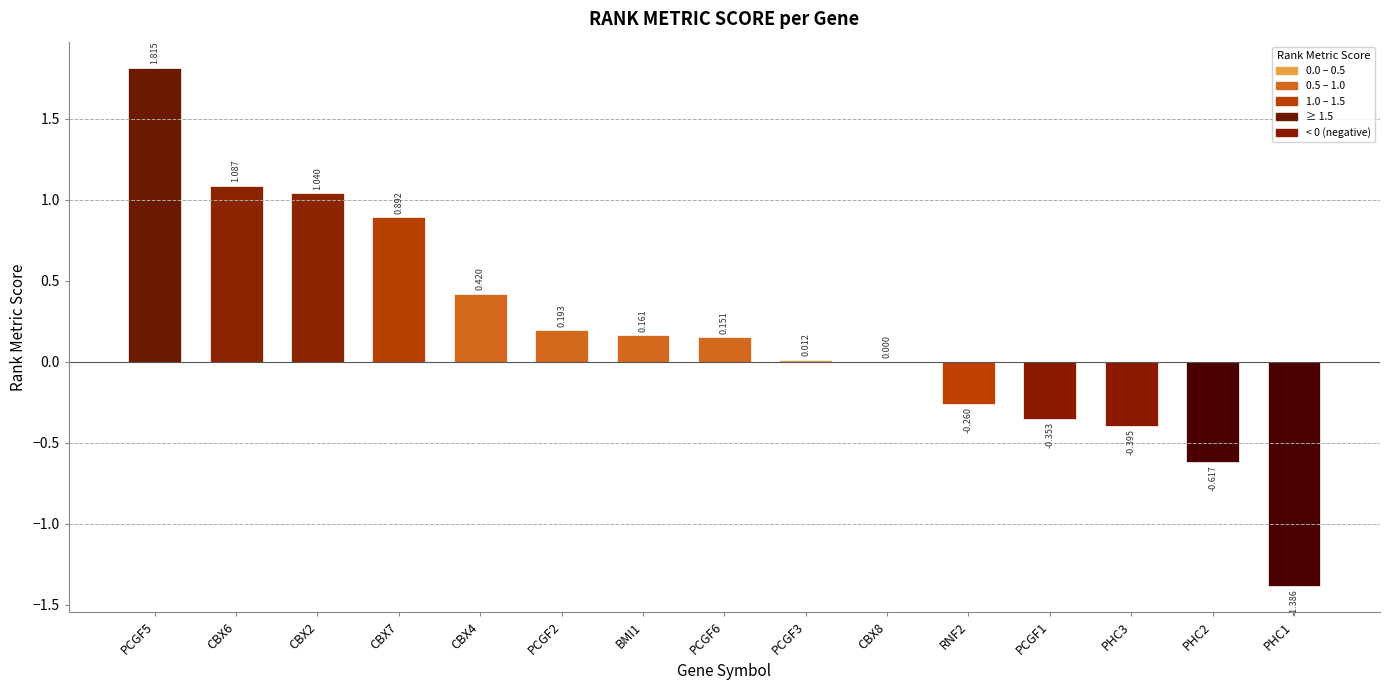

What is the approximate value at PCGF5?

1.8